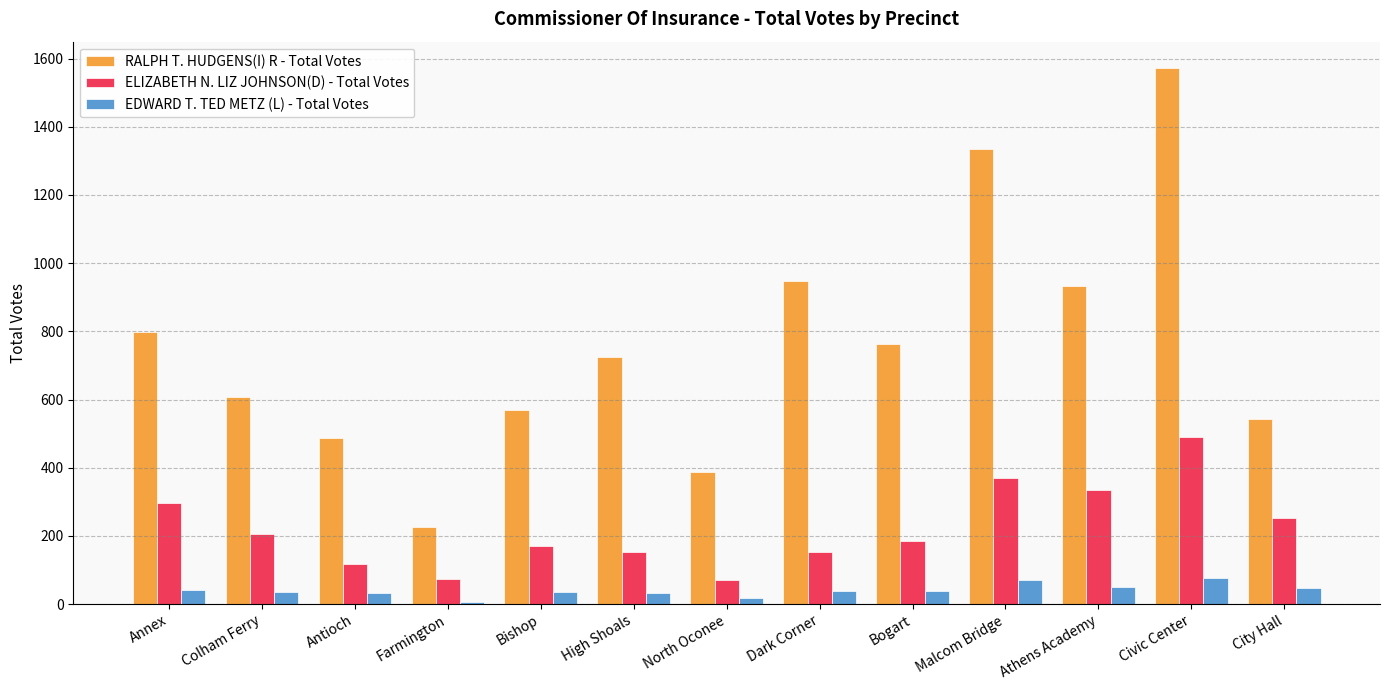

Are the bars grouped side by side (vs. stacked)?

Yes